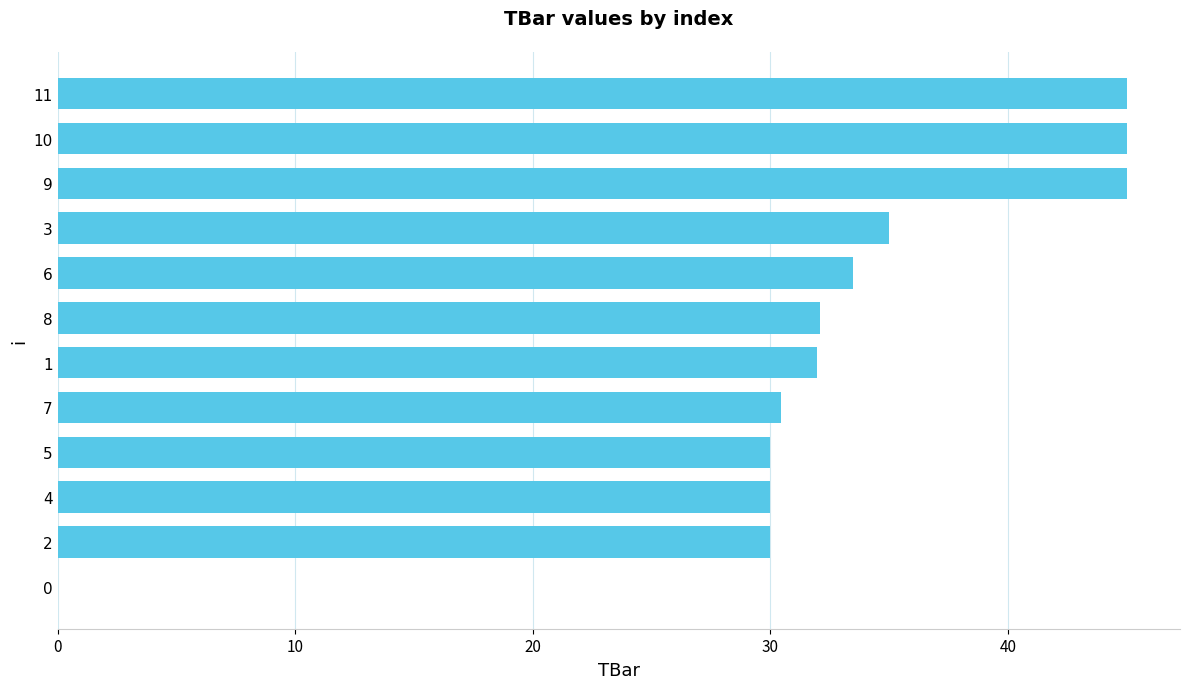

True or false: the data shows 7.9 at 10.

False